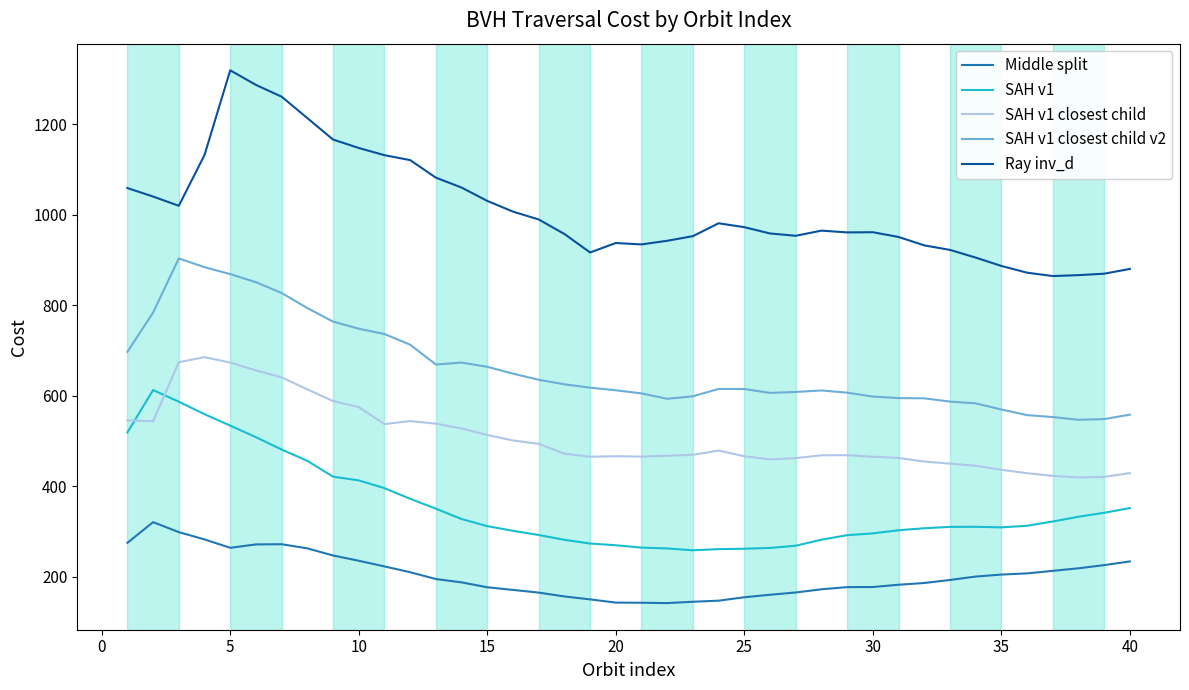

Which series has the largest total across all categories?

Ray inv_d